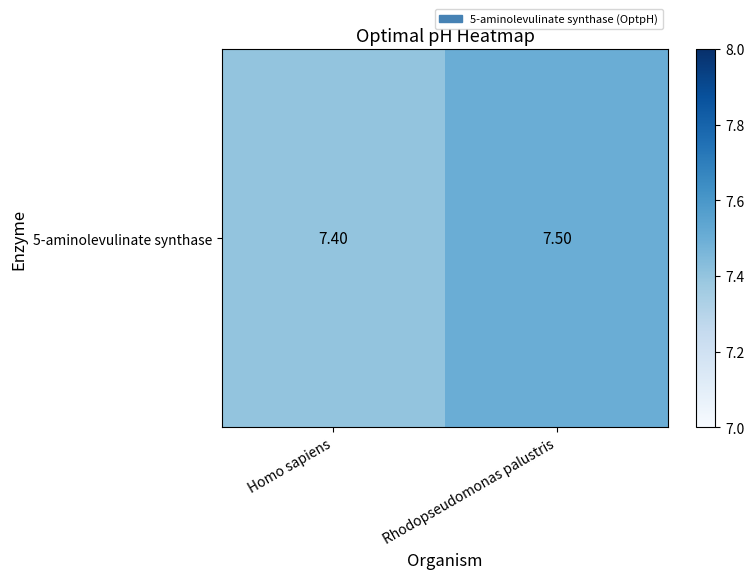

True or false: the data shows 4.5 at Rhodopseudomonas palustris.

False